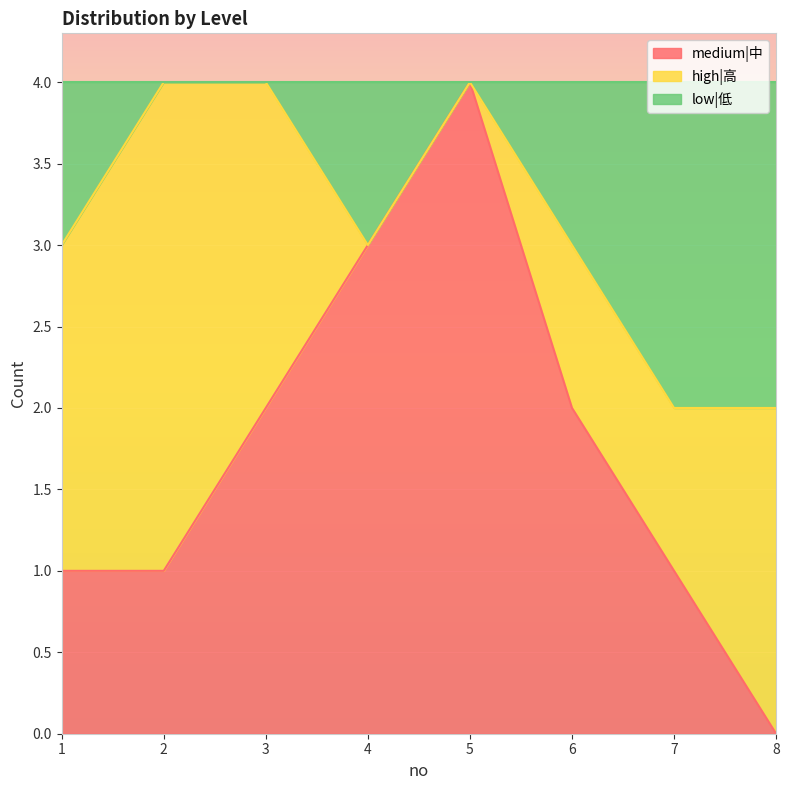

At which category does the chart reach its minimum across all series?

8